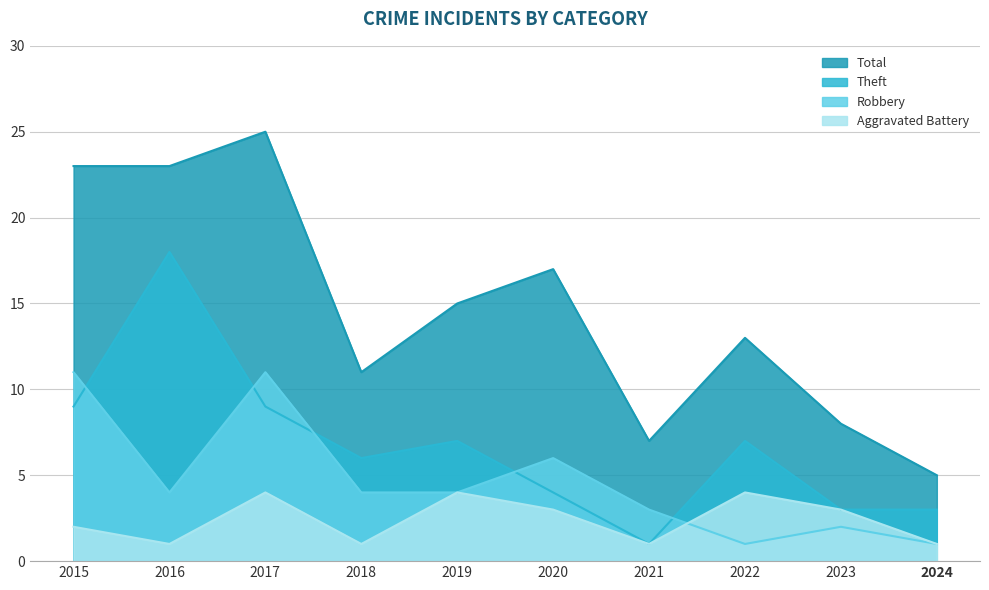

Is the value of Theft at 2021 greater than the value of Total at 2017?

No